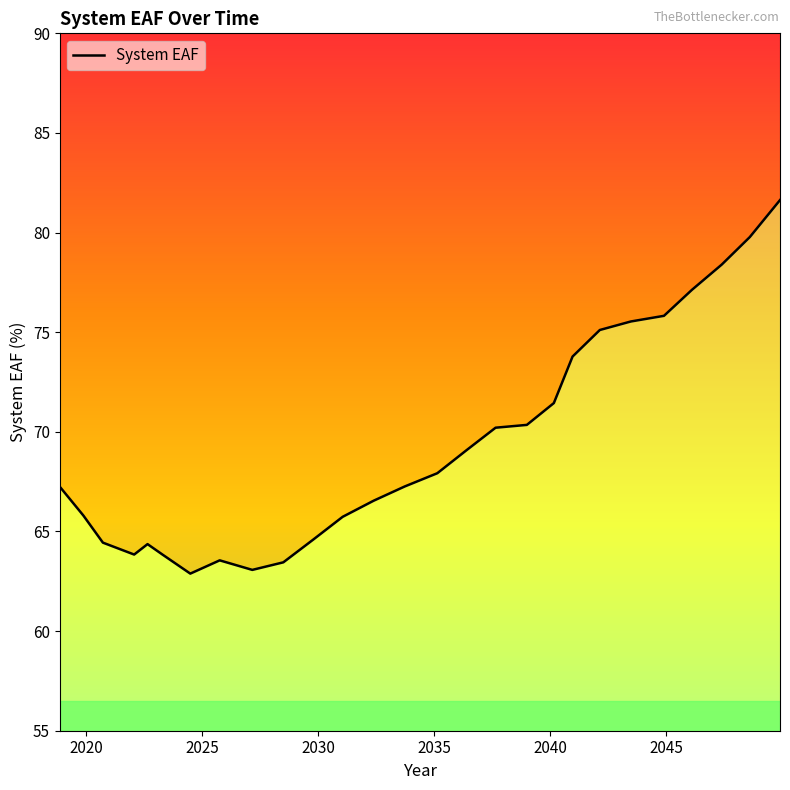

How many values are below 67?

12